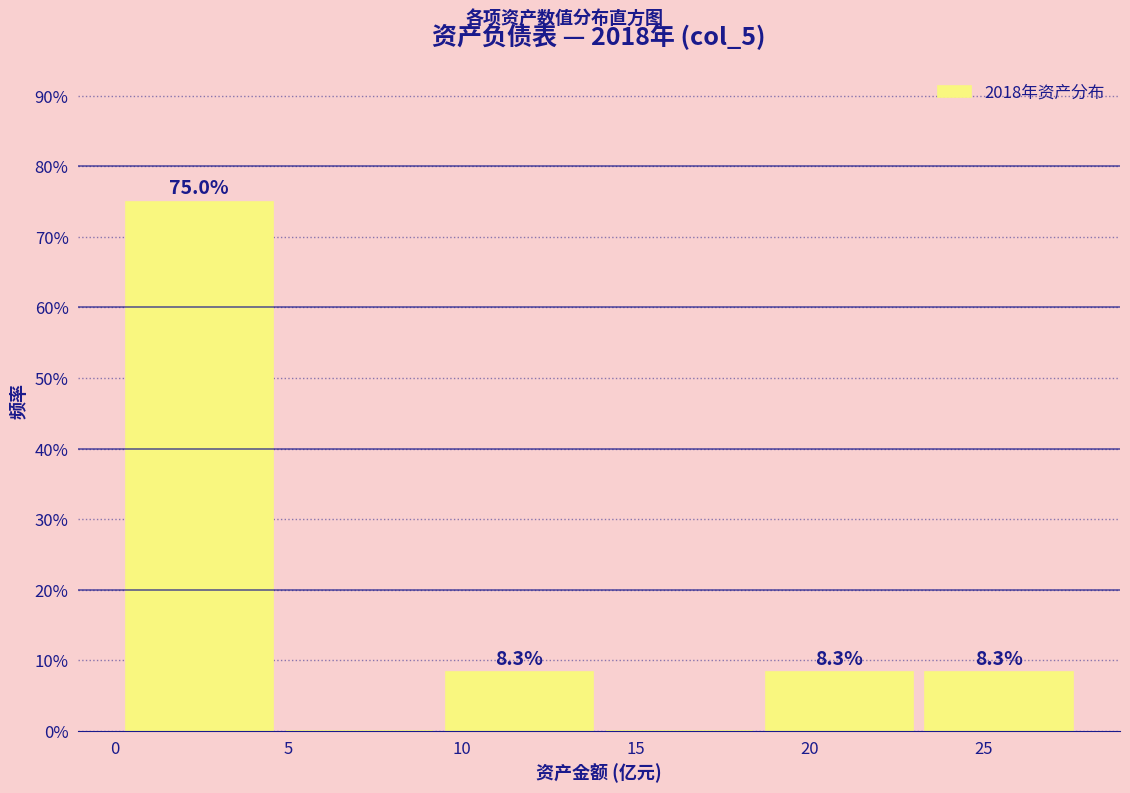

Which range on the x-axis has the tallest bar?

0.0 to 4.5